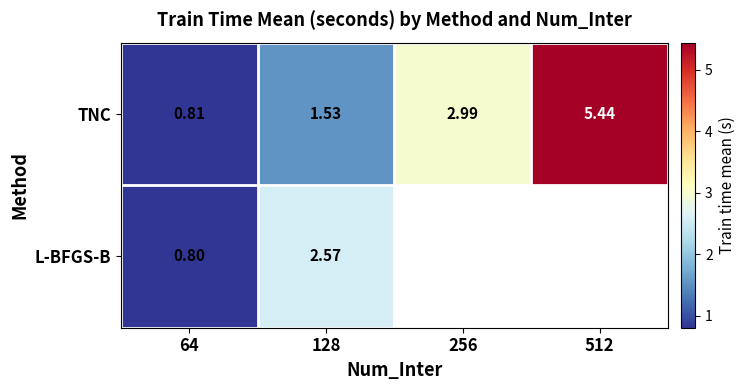

What is the smallest value displayed?

0.8